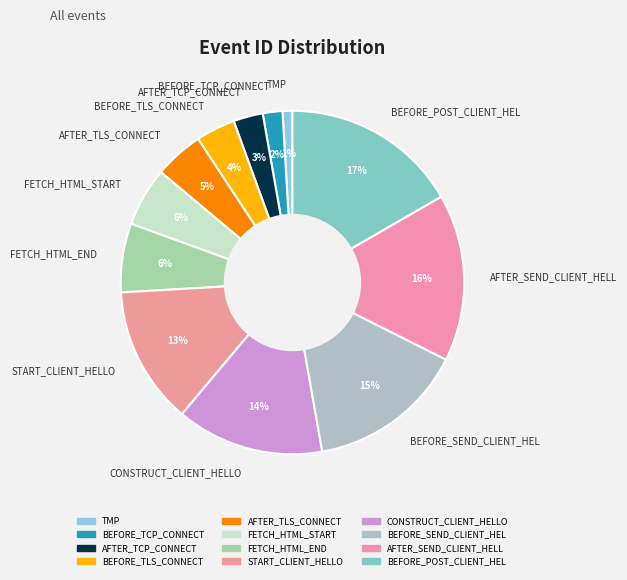

Do AFTER_SEND_CLIENT_HELL and FETCH_HTML_END together represent more than half of the pie?

No